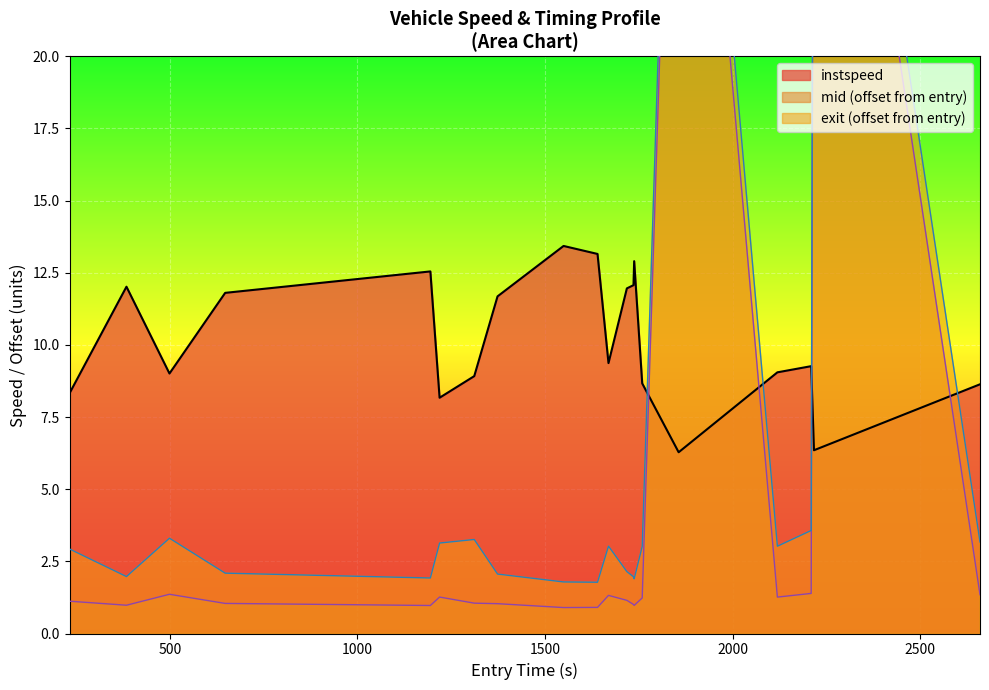

Where is the data nearest to the value 9?

499.00841432468195